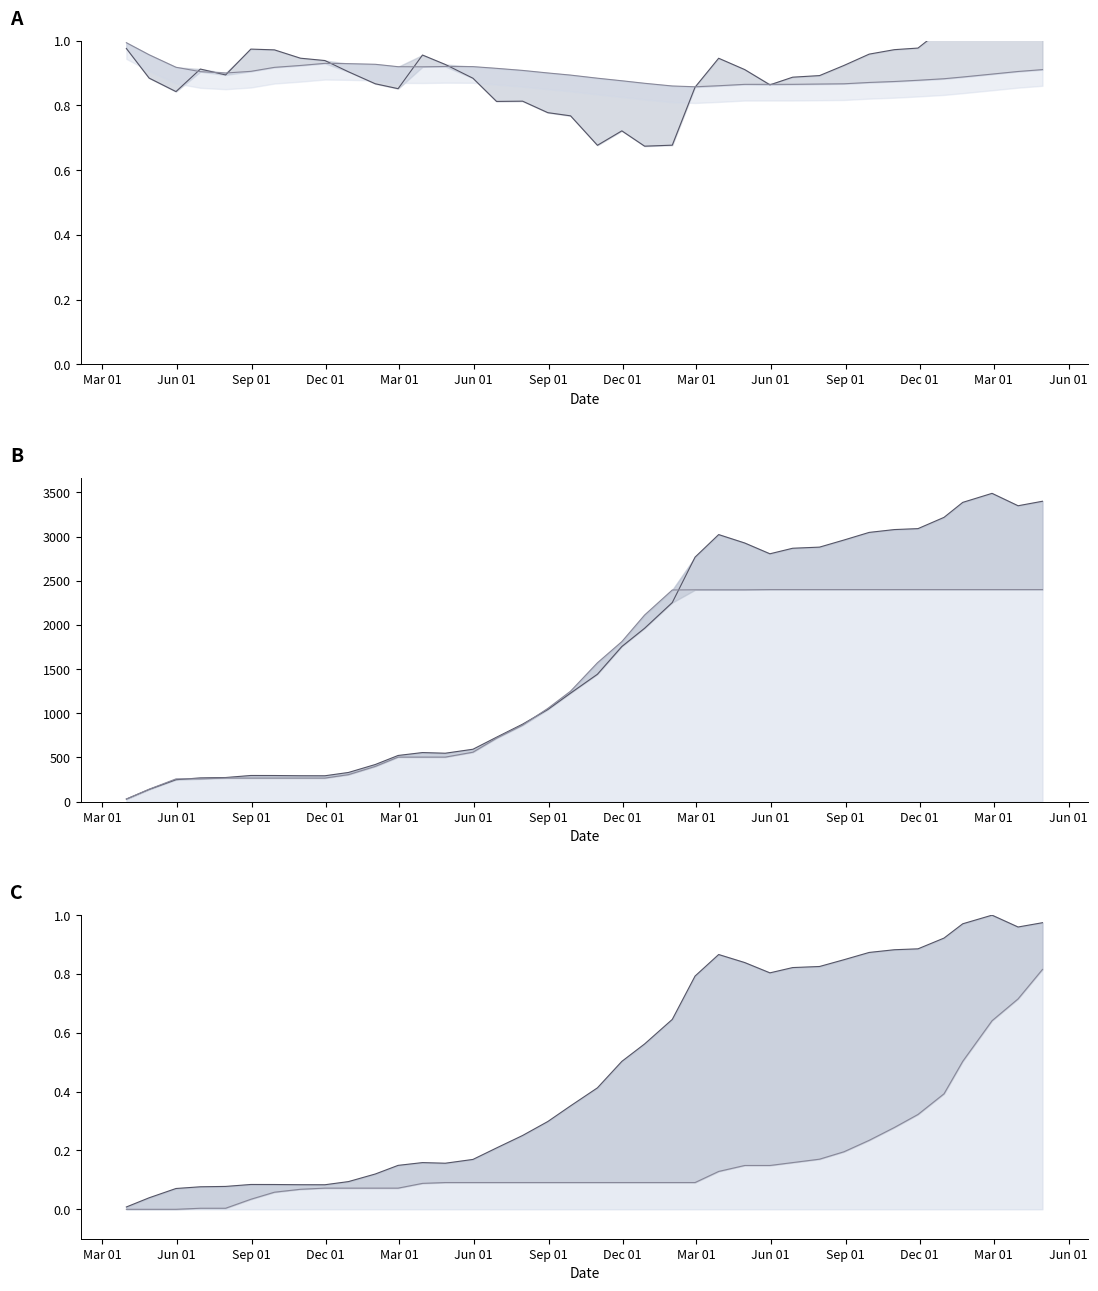

What is the sum of the Aiinduindex values at 2017-06-30 and 2019-05-31?

1.8